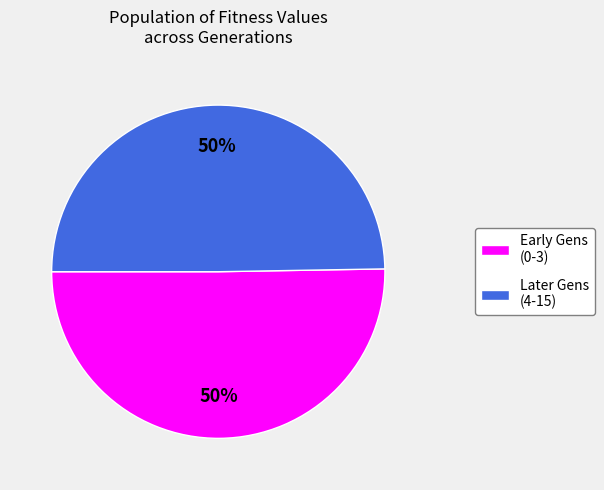

To the nearest percent, what is the average slice percentage?

50%